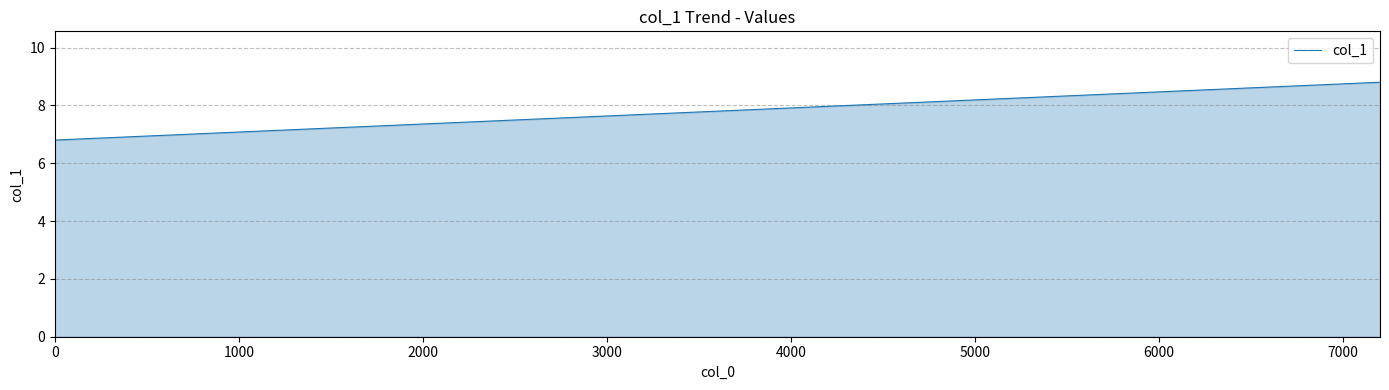

What is the greatest value displayed?

8.8